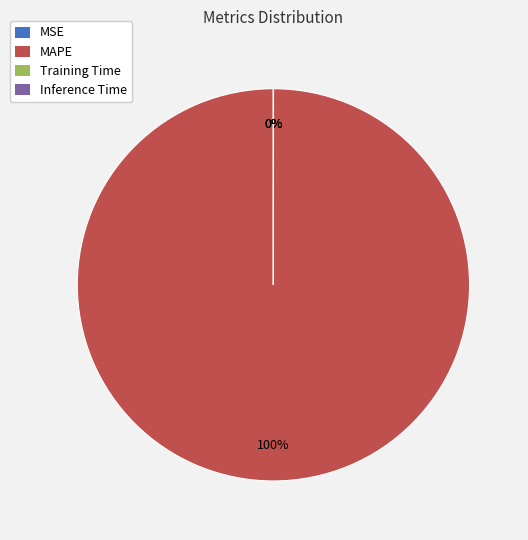

To the nearest percent, what is the difference between the largest and smallest slice percentages?

100%